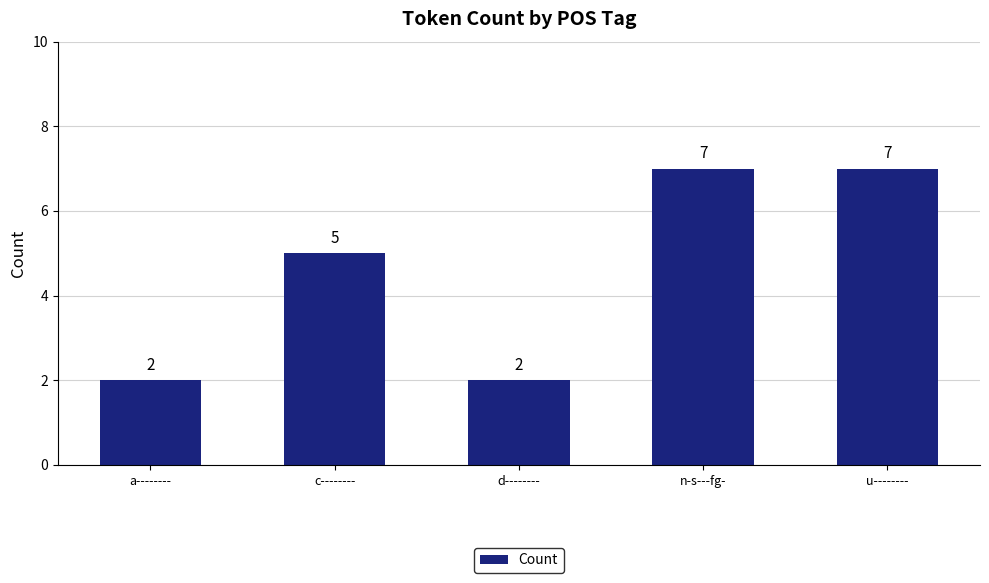

Is it true that the value at a-------- is 0?

False